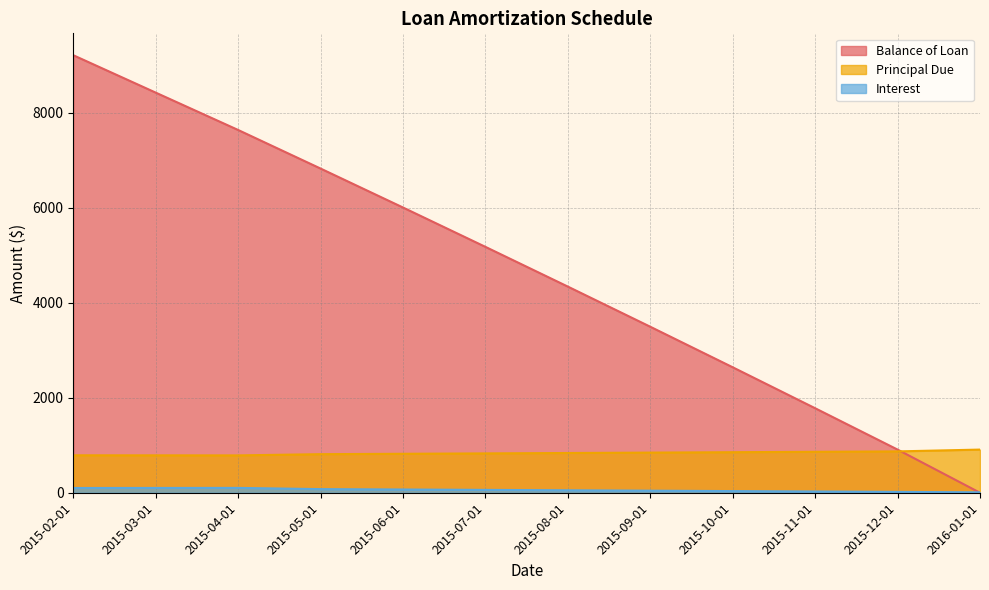

What is the difference between the Balance of Loan values at 2015-10-01 and 2015-03-01?

5782.6